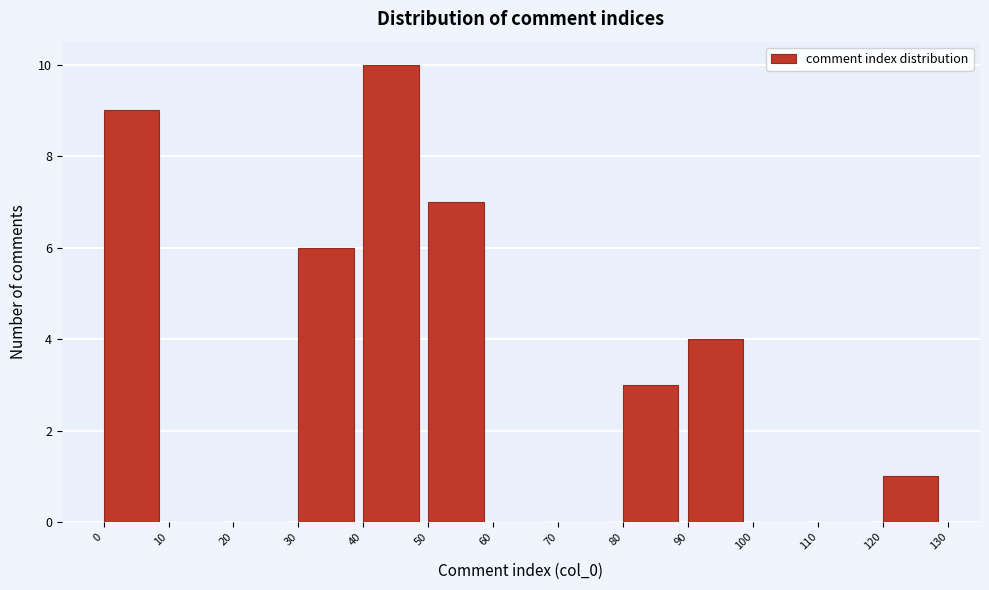

Reading left to right, transcribe this chart: for each bar, give the range it covers on the x-axis and its height. The values are not printed on the chart, so give them approximately, as read against the axis.

0 to 10: 9
10 to 20: 0
20 to 30: 0
30 to 40: 6
40 to 50: 10
50 to 60: 7
60 to 70: 0
70 to 80: 0
80 to 90: 3
90 to 100: 4
100 to 110: 0
110 to 120: 0
120 to 130: 1